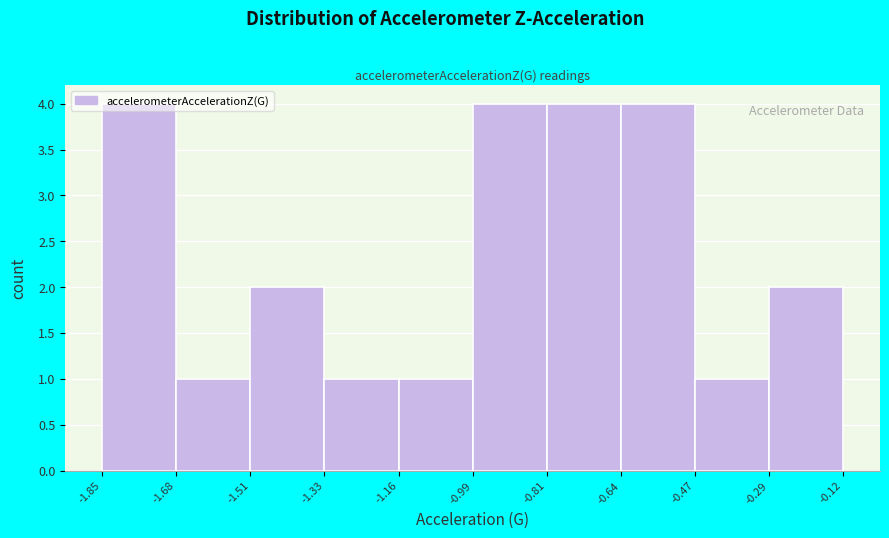

Reading left to right, list every bar in this chart as the range it spans on the x-axis followed by its height. The values are not printed on the chart, so give them approximately, as read against the axis.

-1.85 to -1.68: 4
-1.68 to -1.51: 1
-1.51 to -1.33: 2
-1.33 to -1.16: 1
-1.16 to -0.99: 1
-0.99 to -0.81: 4
-0.81 to -0.64: 4
-0.64 to -0.47: 4
-0.47 to -0.29: 1
-0.29 to -0.12: 2